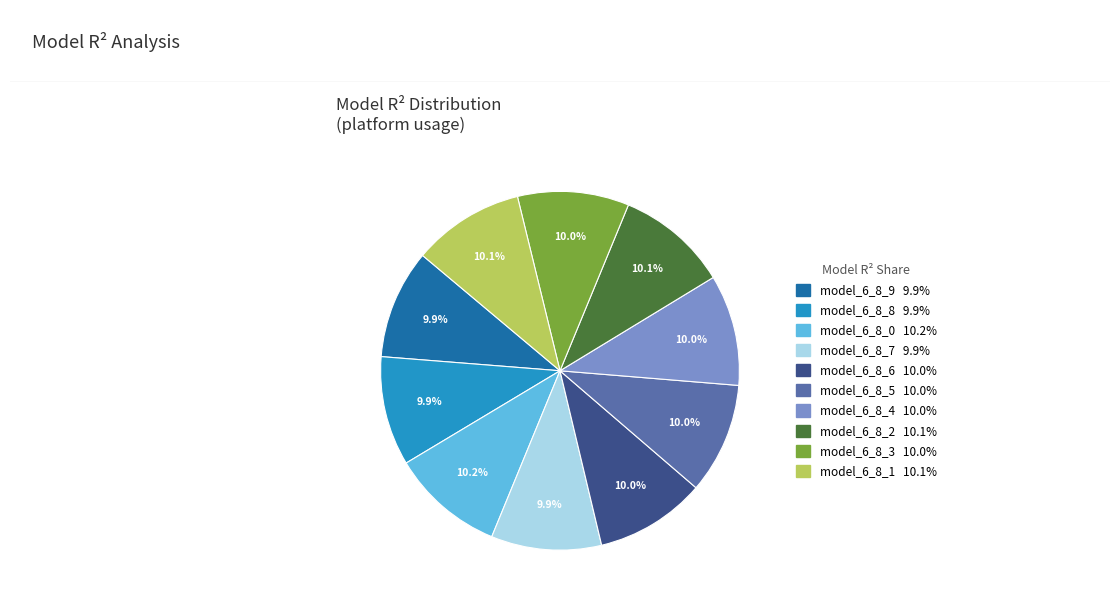

What percentage is the model_6_8_9 slice, to the nearest percent?

10%